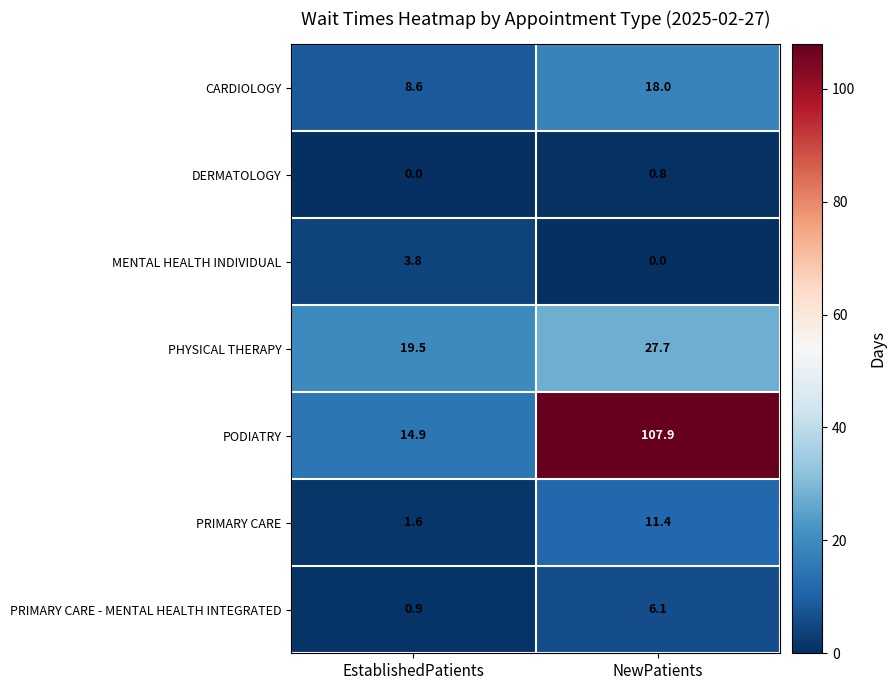

Reading right to left, list all the values displayed in this chart.

CARDIOLOGY: NewPatients=18.0	EstablishedPatients=8.6
DERMATOLOGY: NewPatients=0.8	EstablishedPatients=0.0
MENTAL HEALTH INDIVIDUAL: NewPatients=0.0	EstablishedPatients=3.8
PHYSICAL THERAPY: NewPatients=27.7	EstablishedPatients=19.5
PODIATRY: NewPatients=107.9	EstablishedPatients=14.9
PRIMARY CARE: NewPatients=11.4	EstablishedPatients=1.6
PRIMARY CARE - MENTAL HEALTH INTEGRATED: NewPatients=6.1	EstablishedPatients=0.9